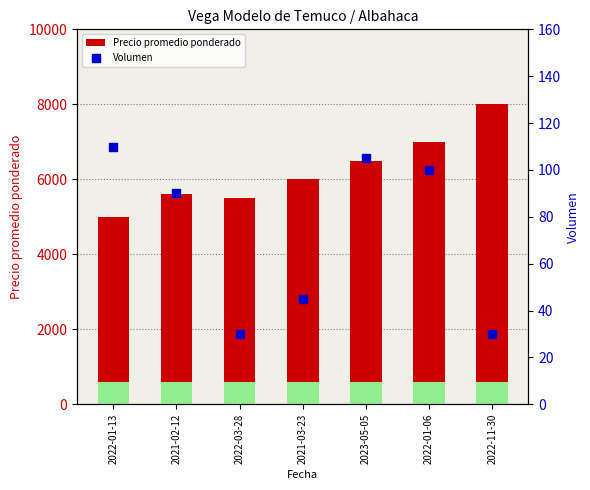

At which category is the sum across all series the highest?

2022-11-30